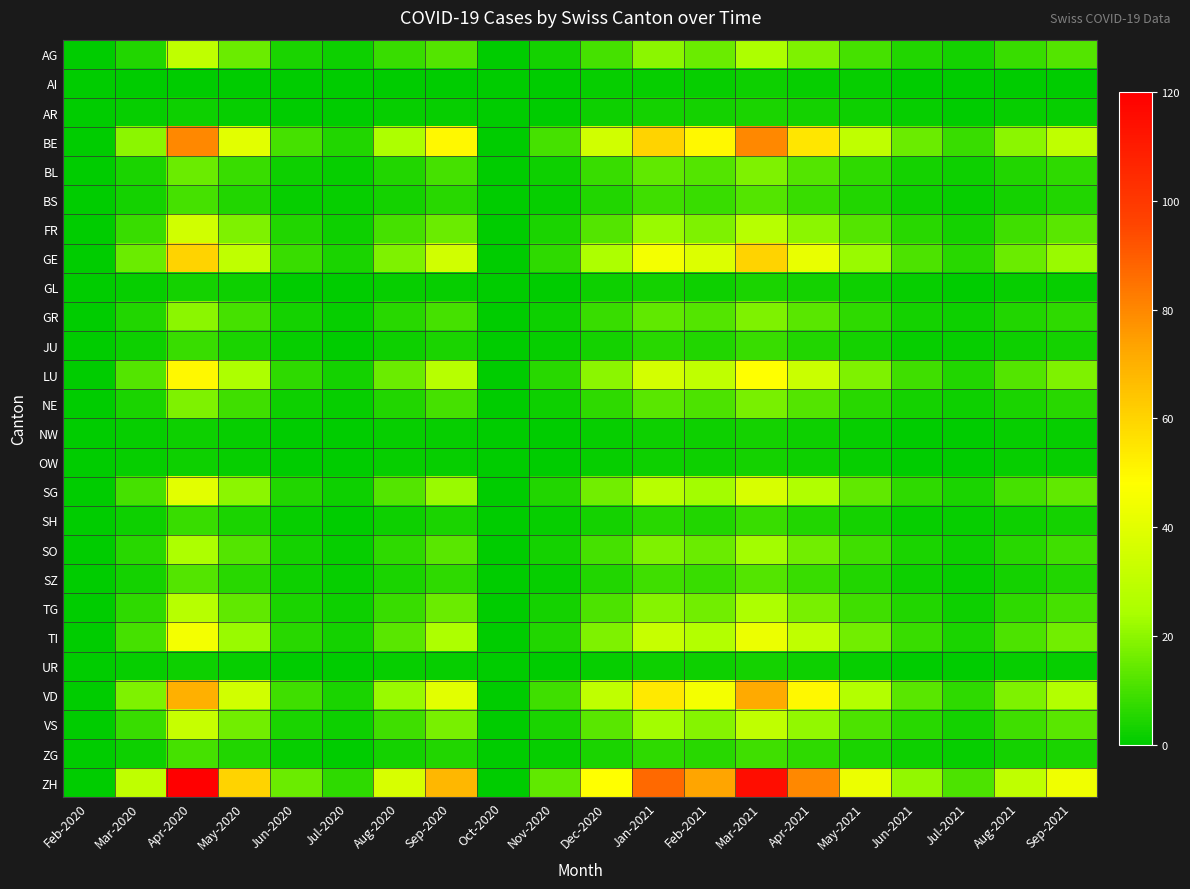

What is the difference between the highest and lowest values at Aug-2020?

37